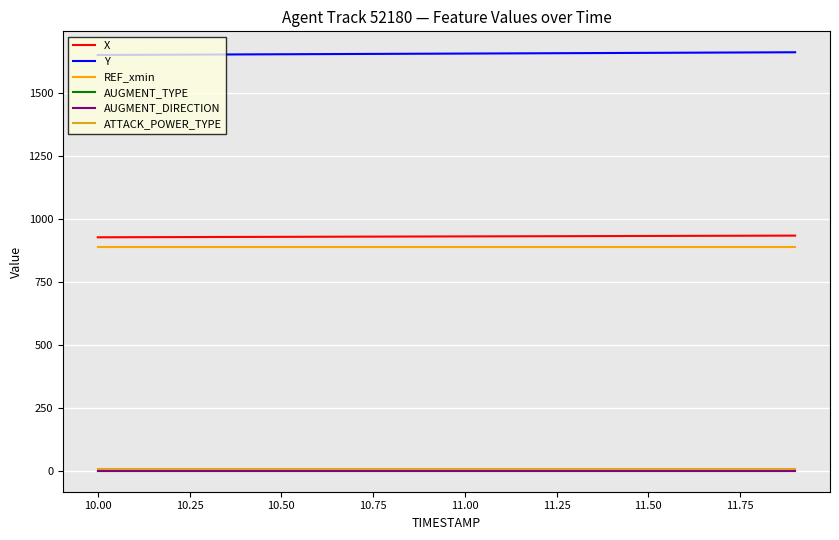

What is the greatest value displayed?

1663.1